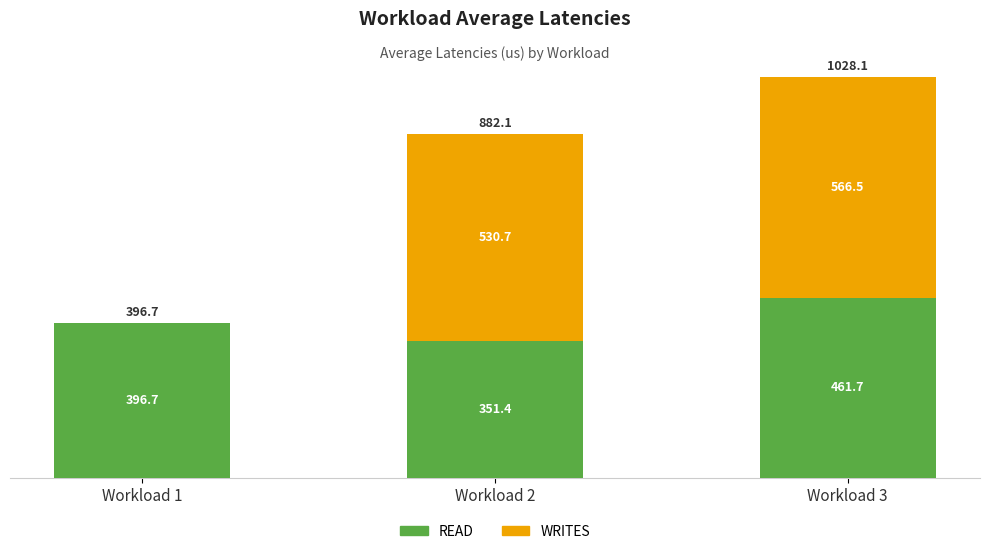

What is the total value across all series at Workload 2?

882.1